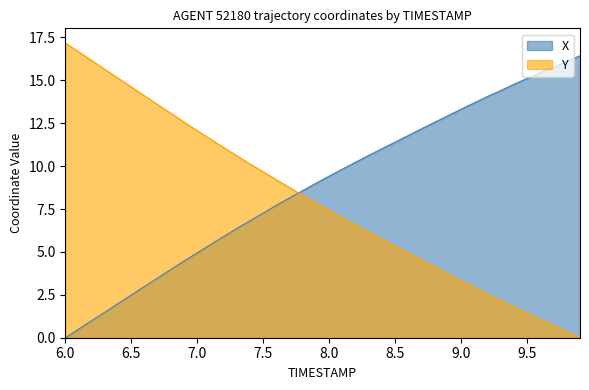

Which category has the lowest value in the X series?

6.0